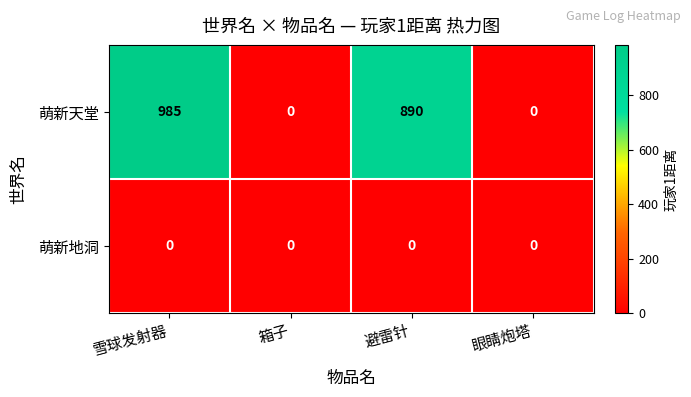

At how many categories does at least one series exceed 191?

2